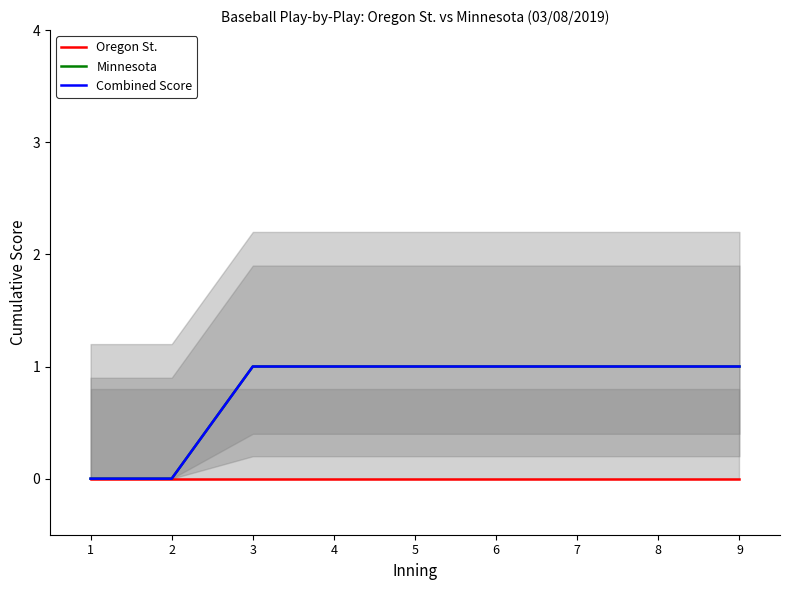

Is the value of Combined Score at 6 greater than the value of Minnesota at 4?

No